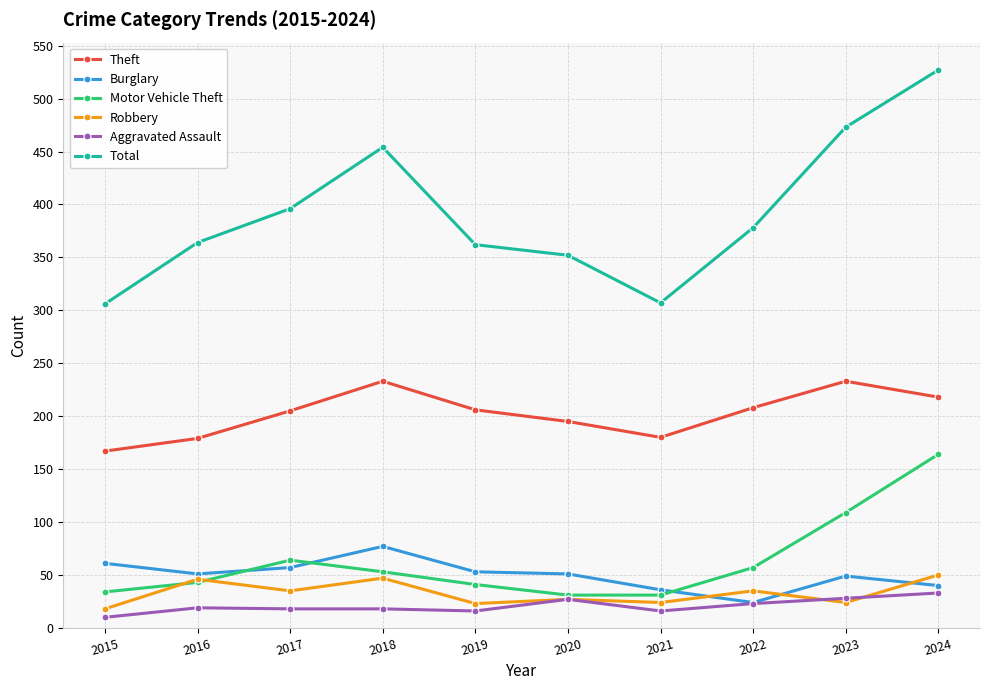

True or false: Total and Burglary cross at least once.

False